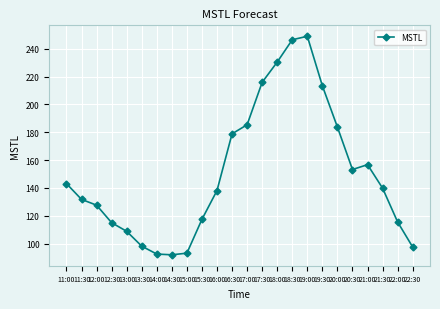

Which label corresponds to the largest value in the chart?

19:00